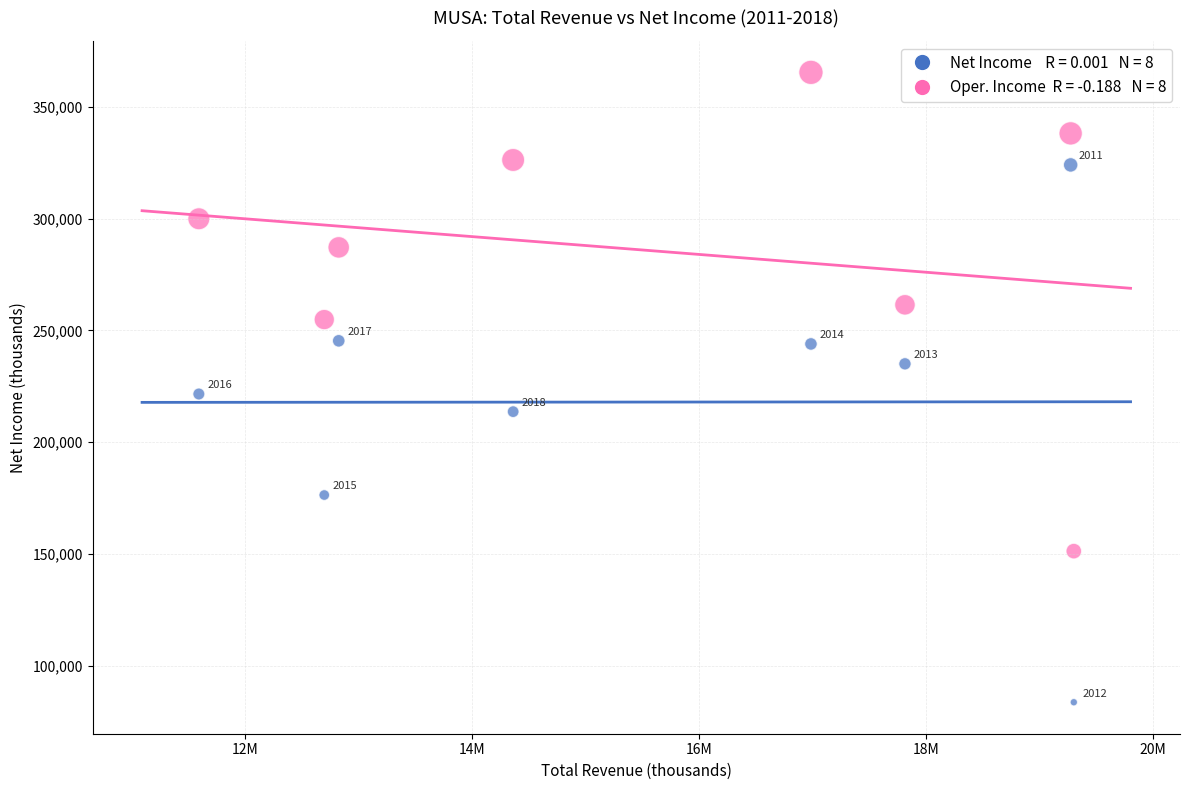

Across all series, what Y value is closest to 224500?

221500